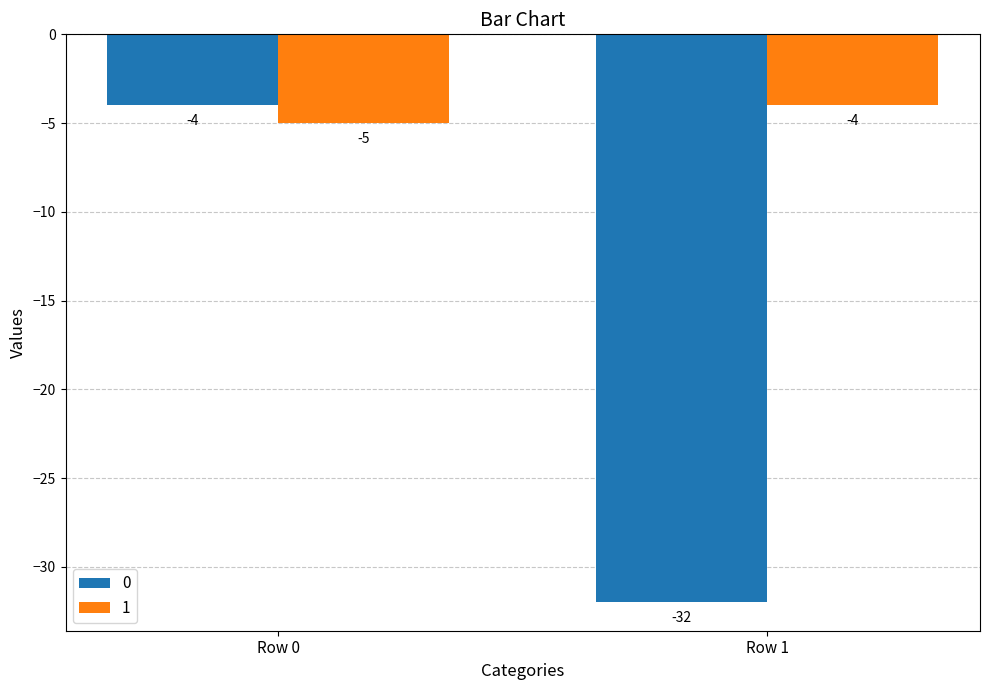

Which series has the largest total across all categories?

1